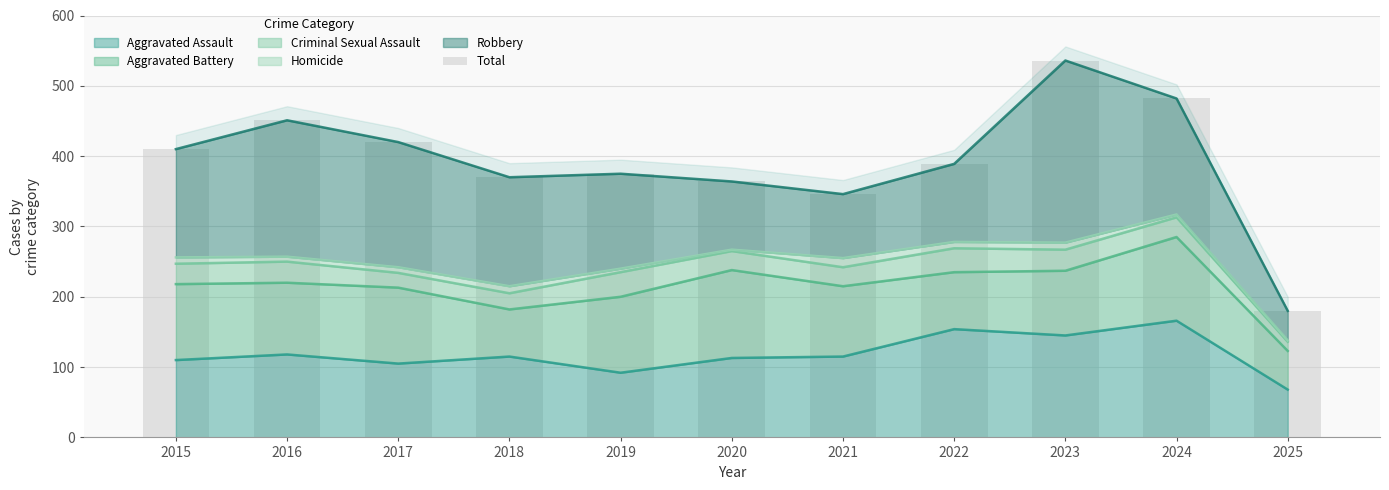

Approximately how many times larger is the value at 2021 compared to 2017?

0.8